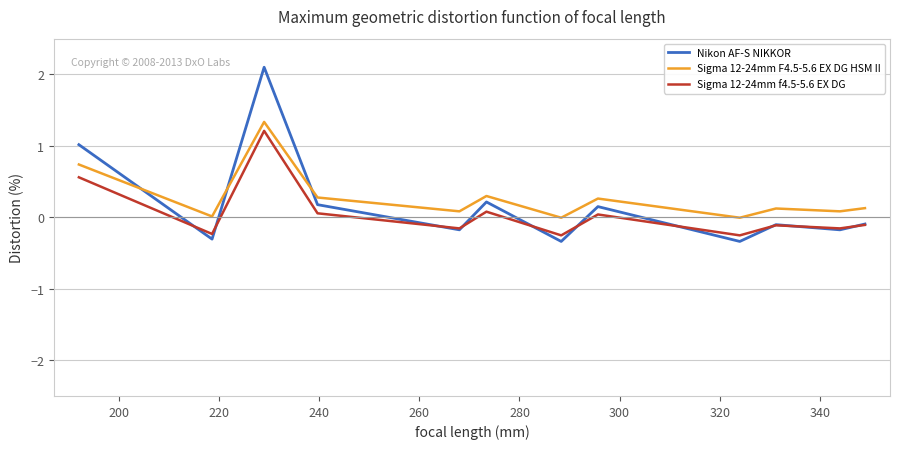

Which series has the widest spread of values?

Nikon AF-S NIKKOR